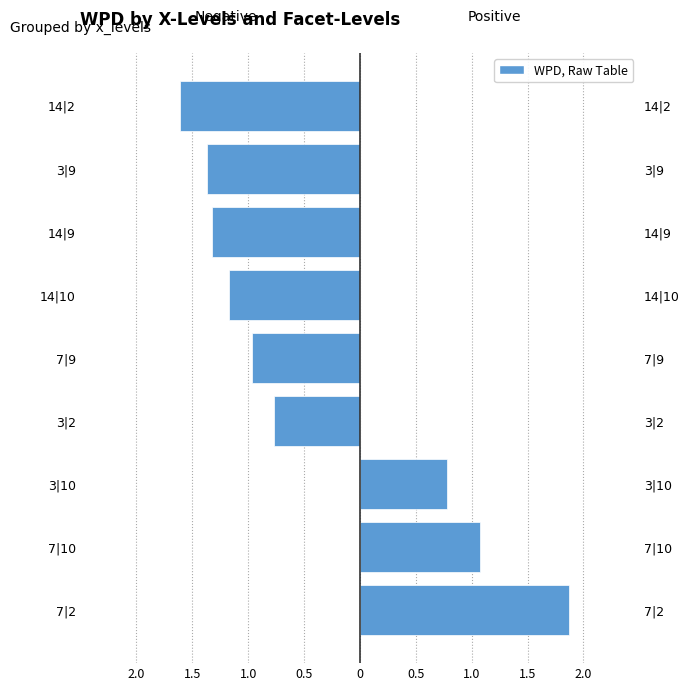

What is the difference between the wpd (positive) values at 7|10 and 3|10?

0.3